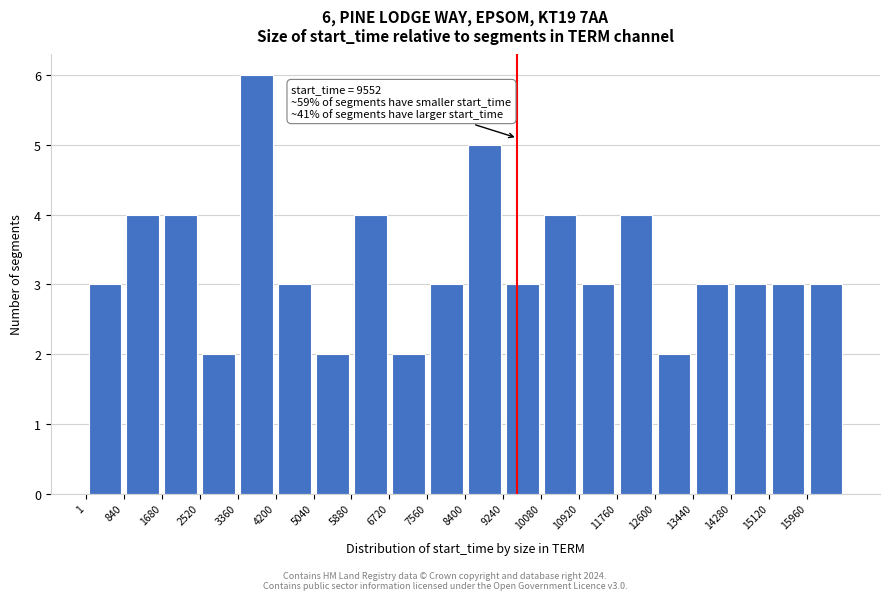

Which range on the x-axis has the tallest bar?

3400 to 4200